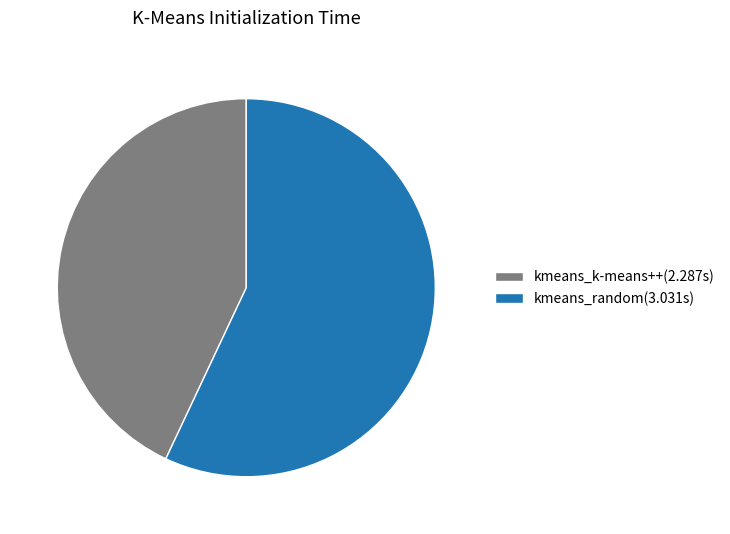

Does any single category account for the majority?

Yes